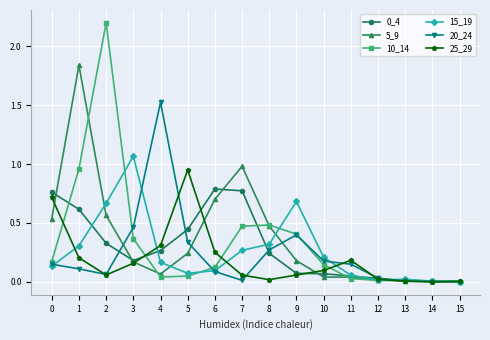

True or false: 5_9 has more than 1 interior local peaks.

True